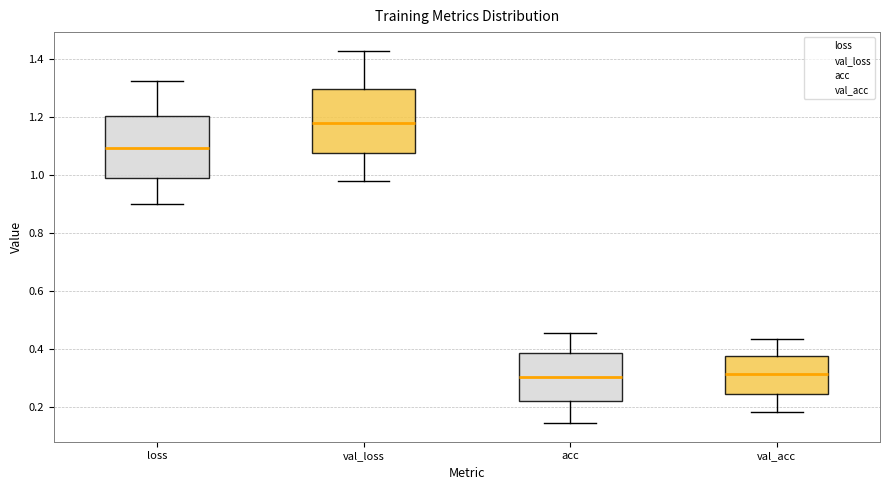

Where does the median line of the box for val_loss sit on the y-axis? The values are not printed on the chart, so give them approximately, as read against the axis.

1.18